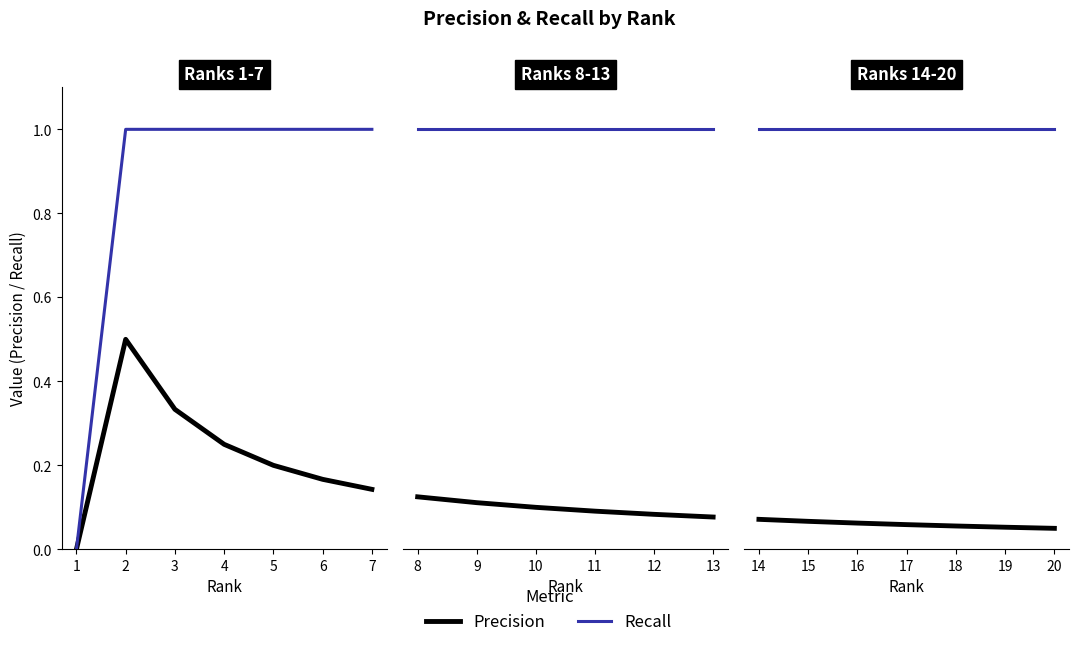

Is the value of Recall at 3 greater than the value of Precision at 4?

Yes